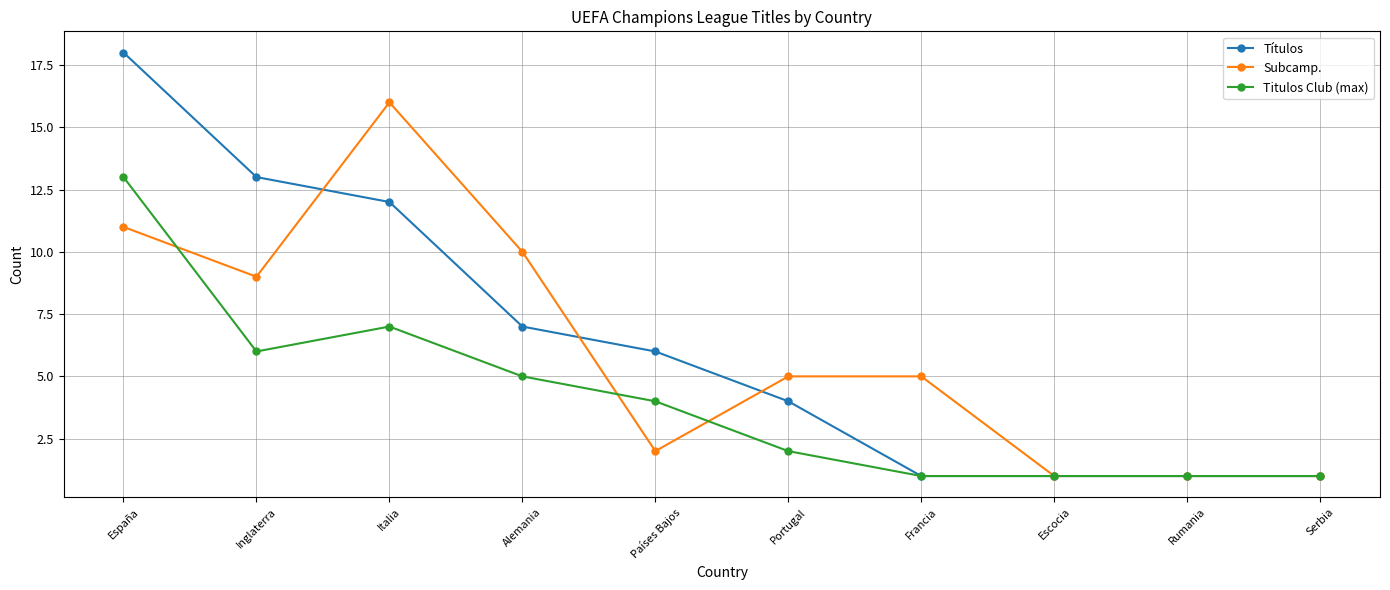

How many distinct data groups are displayed?

3